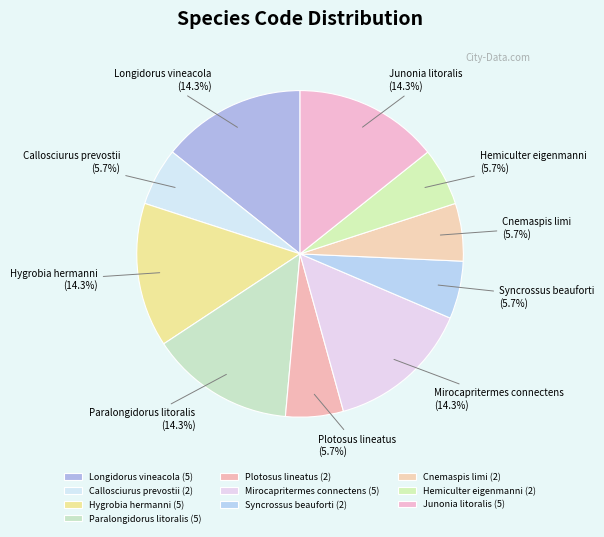

Which has a higher value, Hygrobia hermanni or Callosciurus prevostii?

Hygrobia hermanni